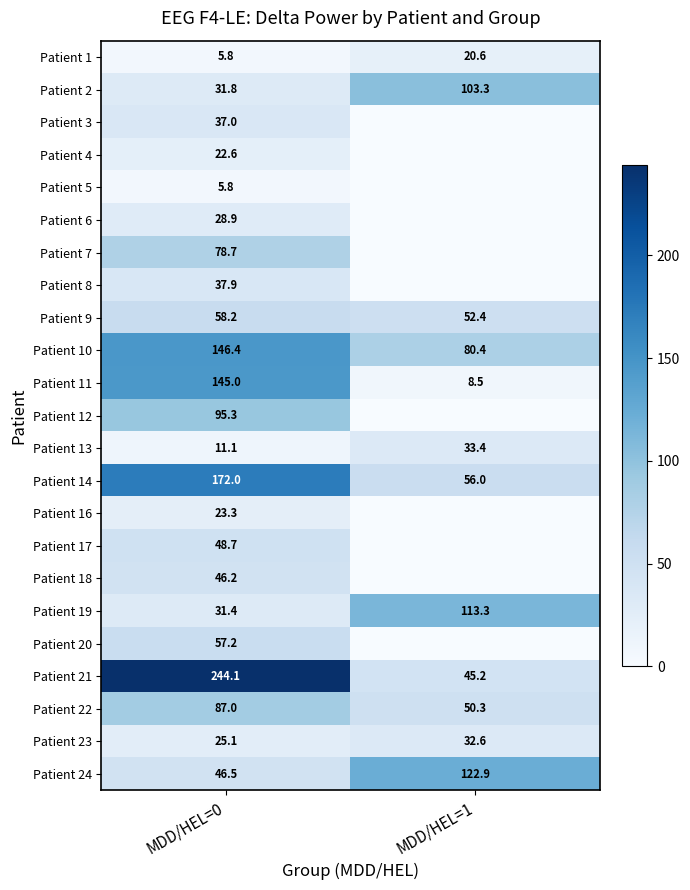

At which label does Patient 21 reach its minimum?

MDD/HEL=1